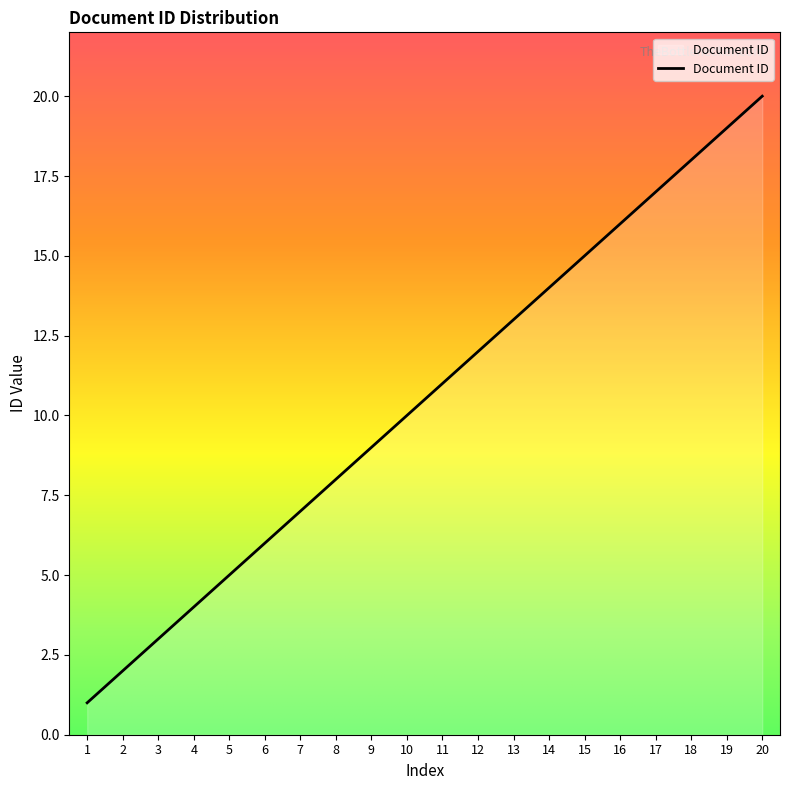

List the labels in order of value, largest first.

20, 19, 18, 17, 16, 15, 14, 13, 12, 11, 10, 9, 8, 7, 6, 5, 4, 3, 2, 1